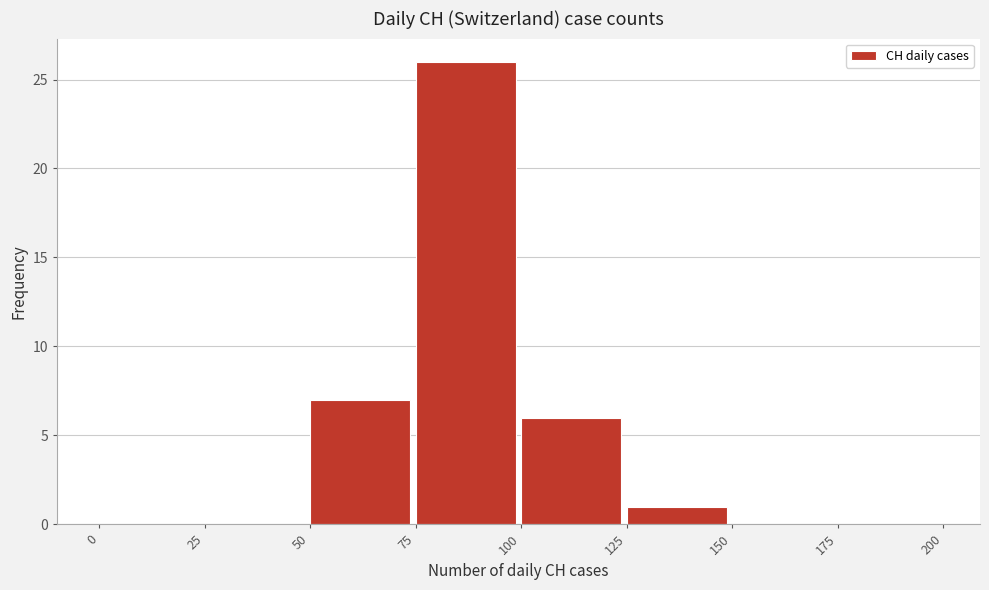

Reading left to right, list every bar in this chart as the range it spans on the x-axis followed by its height. The values are not printed on the chart, so give them approximately, as read against the axis.

0 to 25: 0
25 to 50: 0
50 to 75: 7
75 to 100: 26
100 to 125: 6
125 to 150: 1
150 to 175: 0
175 to 200: 0